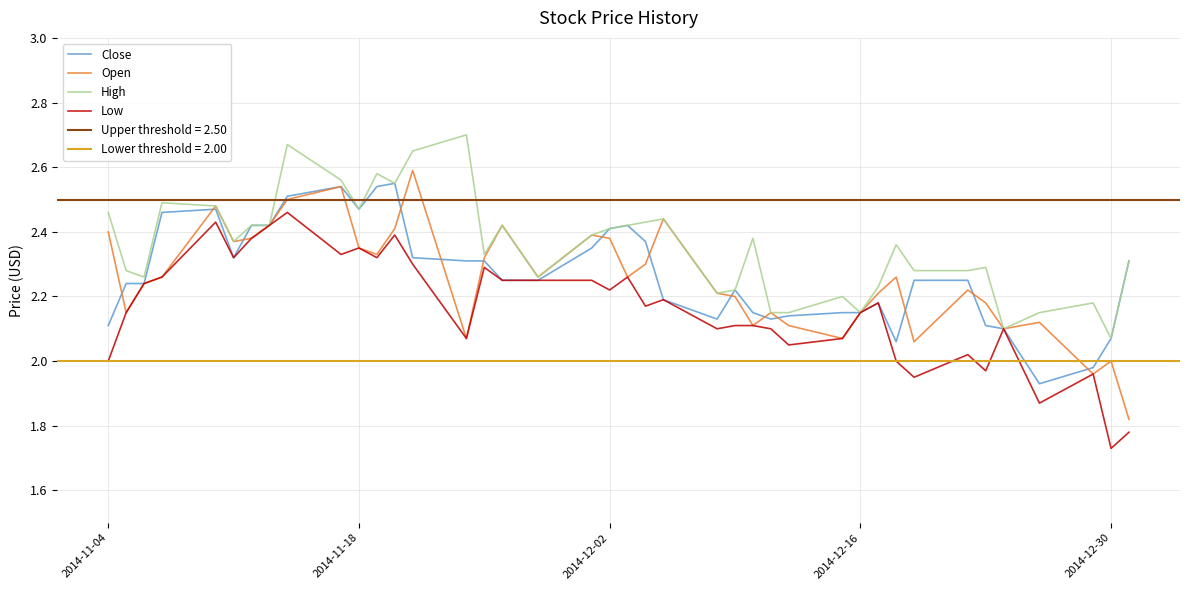

Is it true that Close equals 1.5 at 2014-12-02?

False